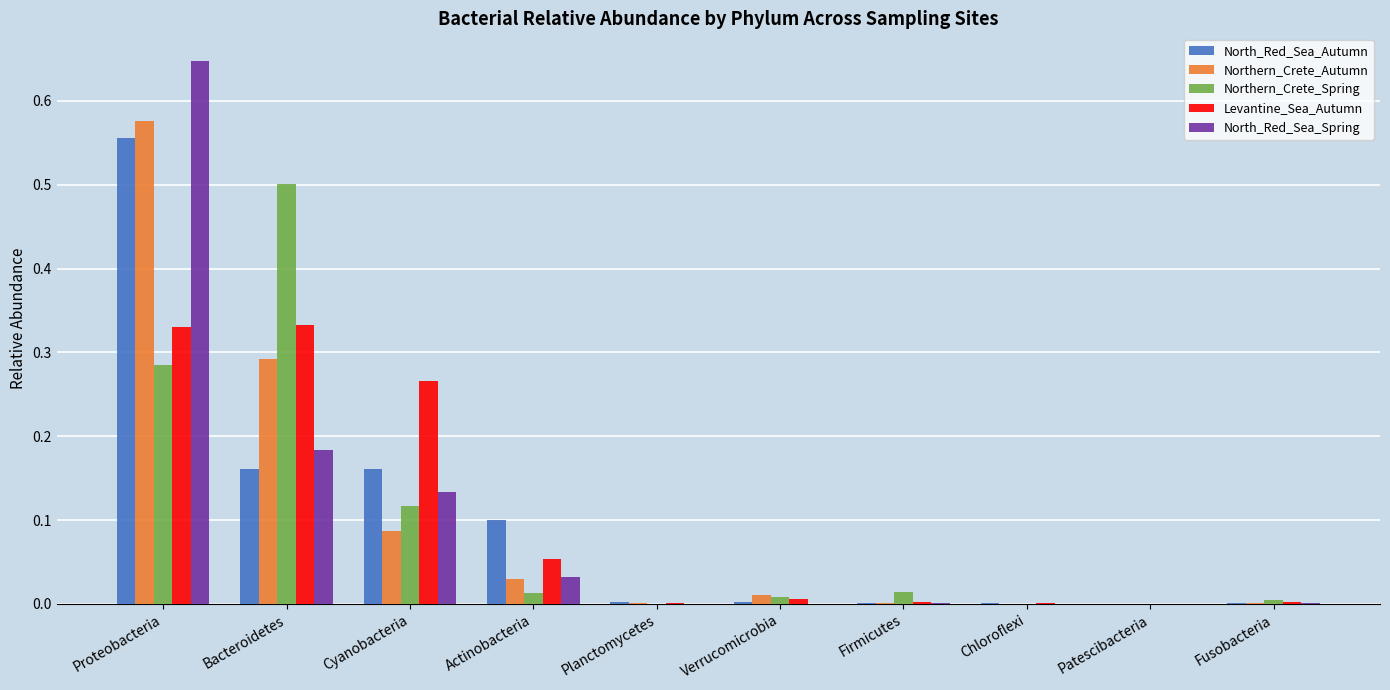

How many groups of bars are there?

10